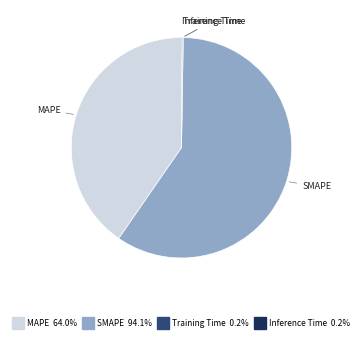

Does SMAPE represent more than half of the total?

Yes